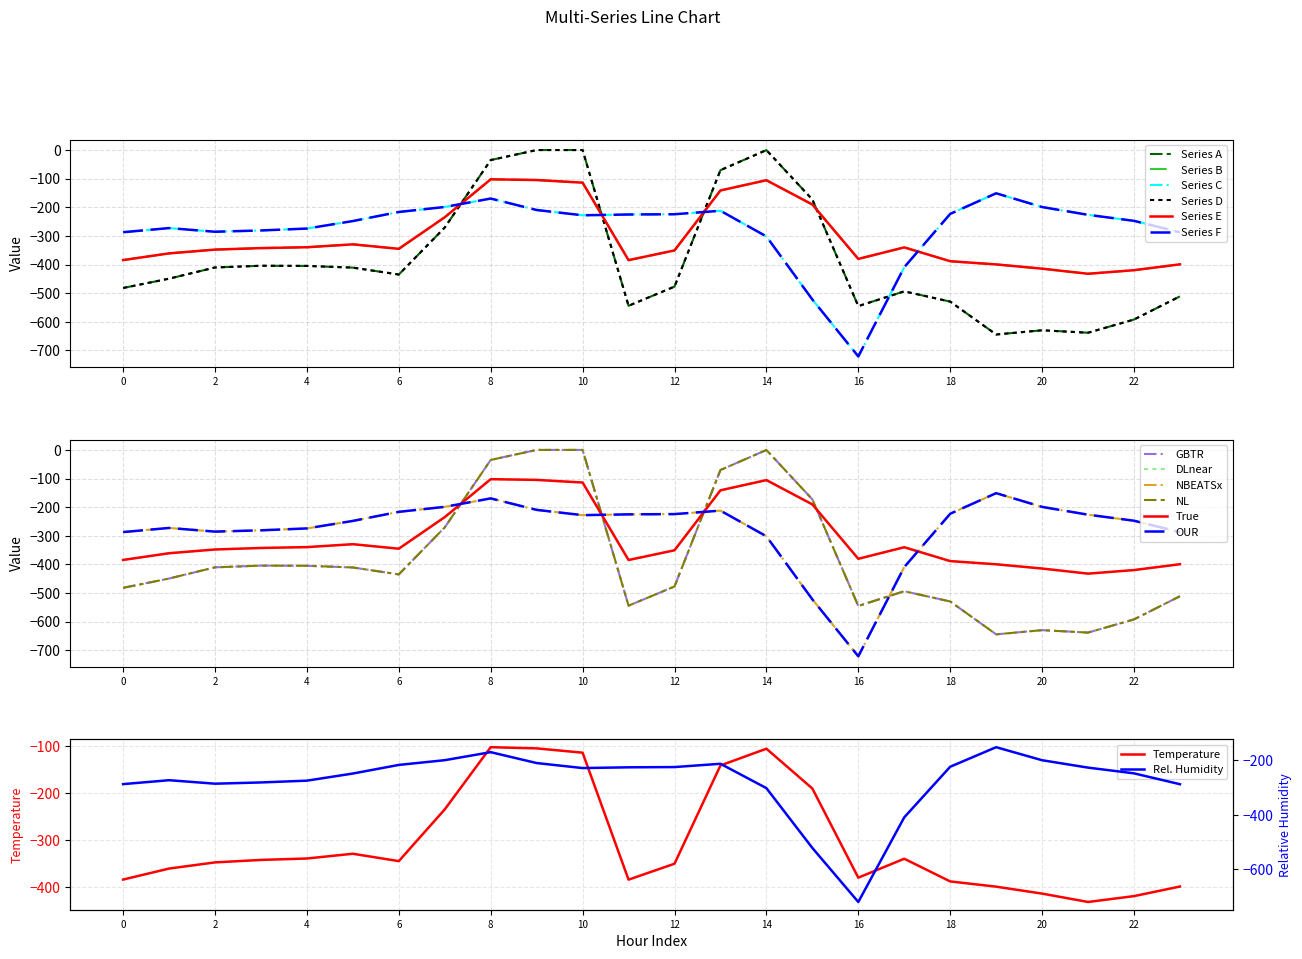

How many values in row_0 are below zero?

22